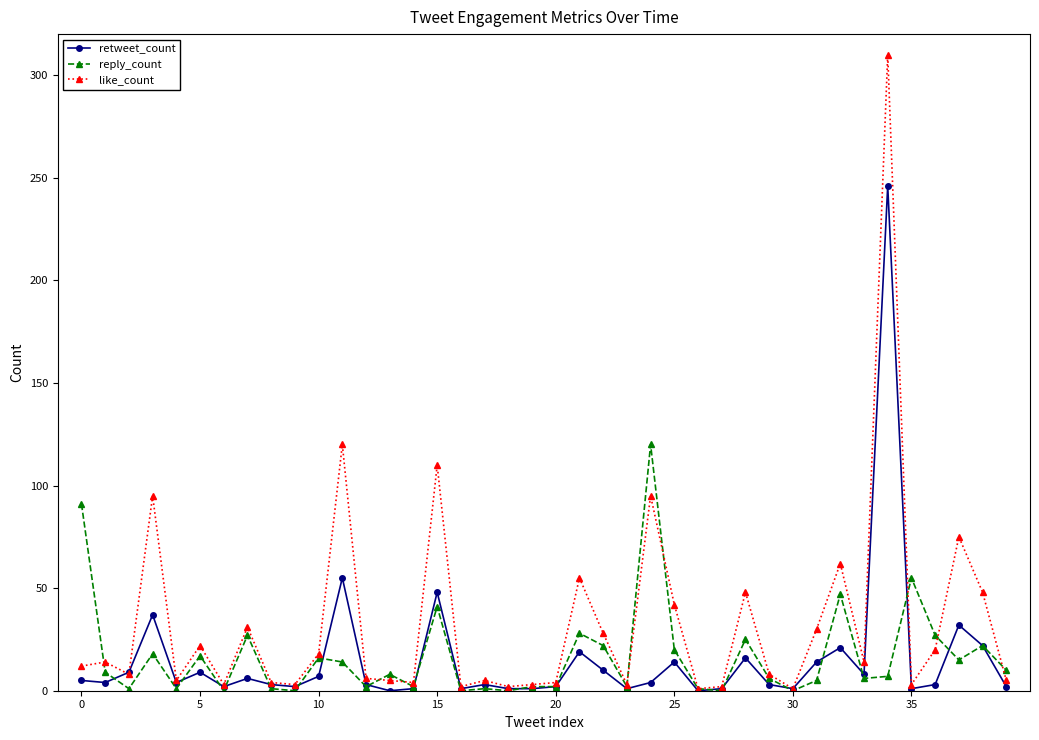

True or false: like_count has more than 1 interior local peaks.

True